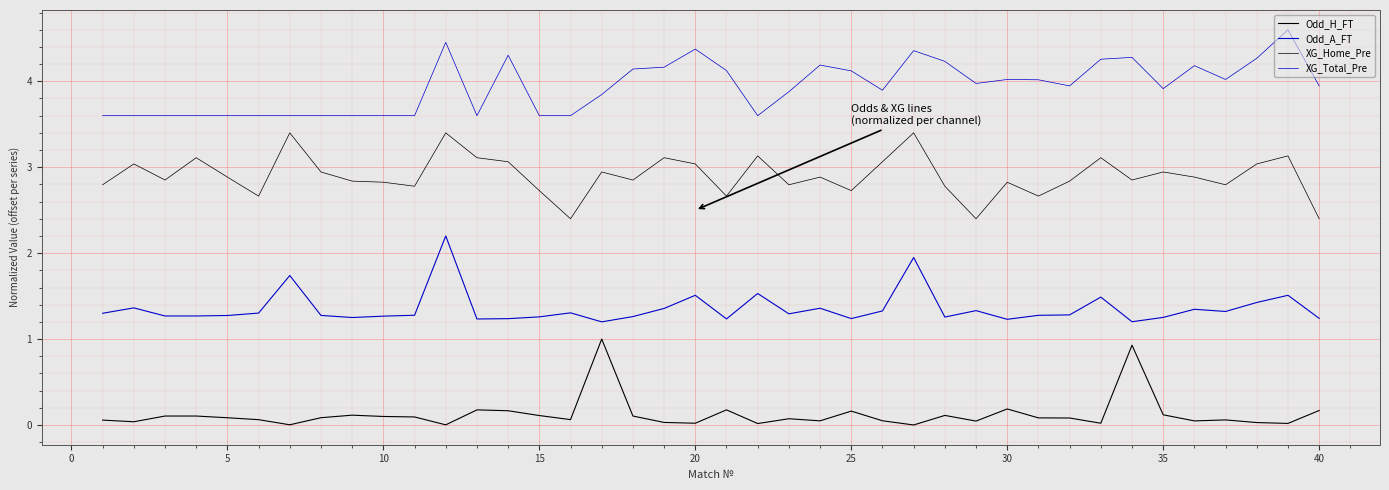

How many lines are shown in the chart?

4